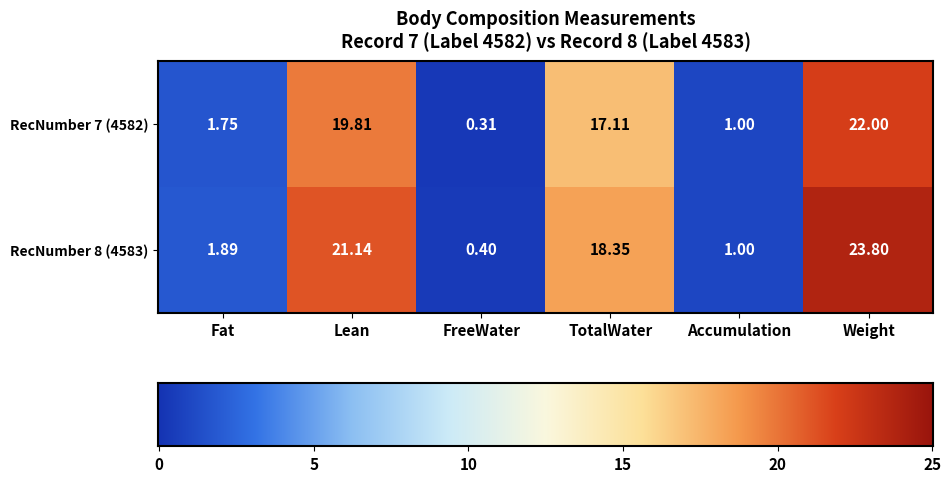

At Lean, list the series in order from largest to smallest.

RecNumber 8 (4583), RecNumber 7 (4582)